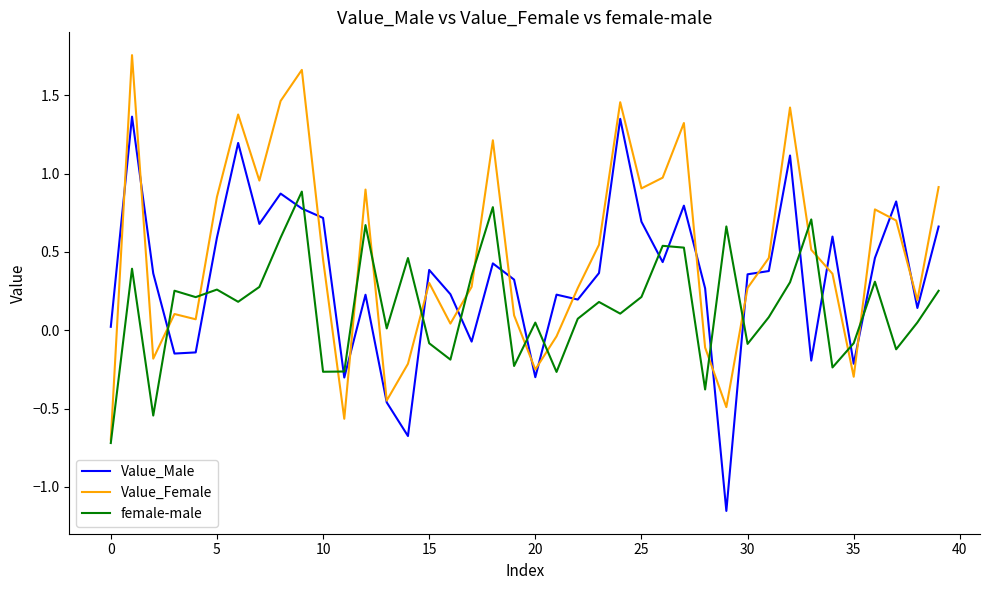

Rank the series by their maximum value, from highest to lowest.

Value_Female, Value_Male, female-male